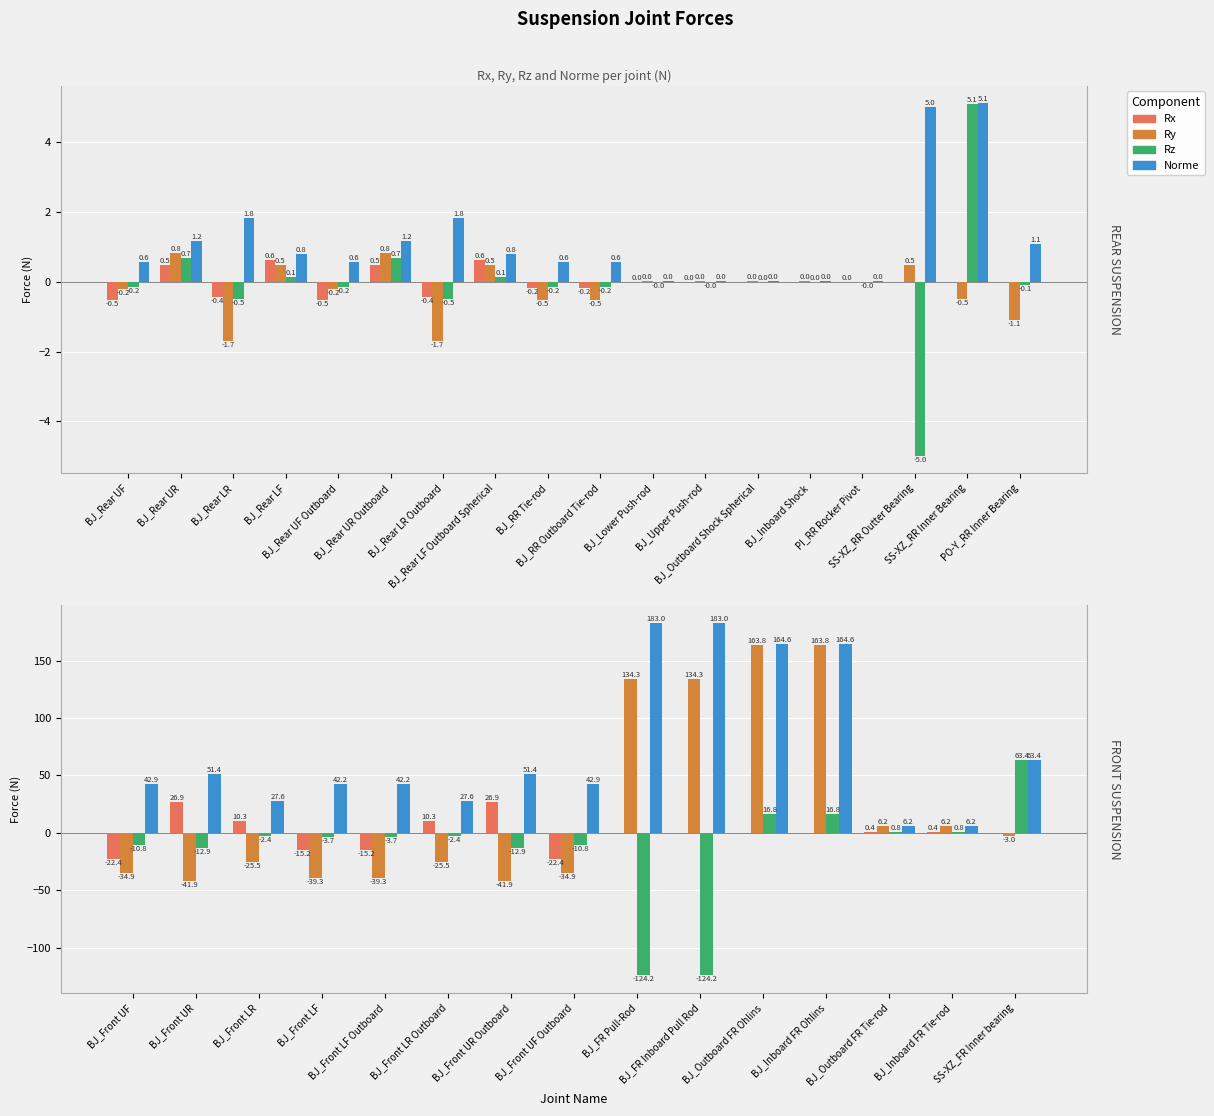

Rank the series by their maximum value, from highest to lowest.

Norme, Ry, Rz, Rx